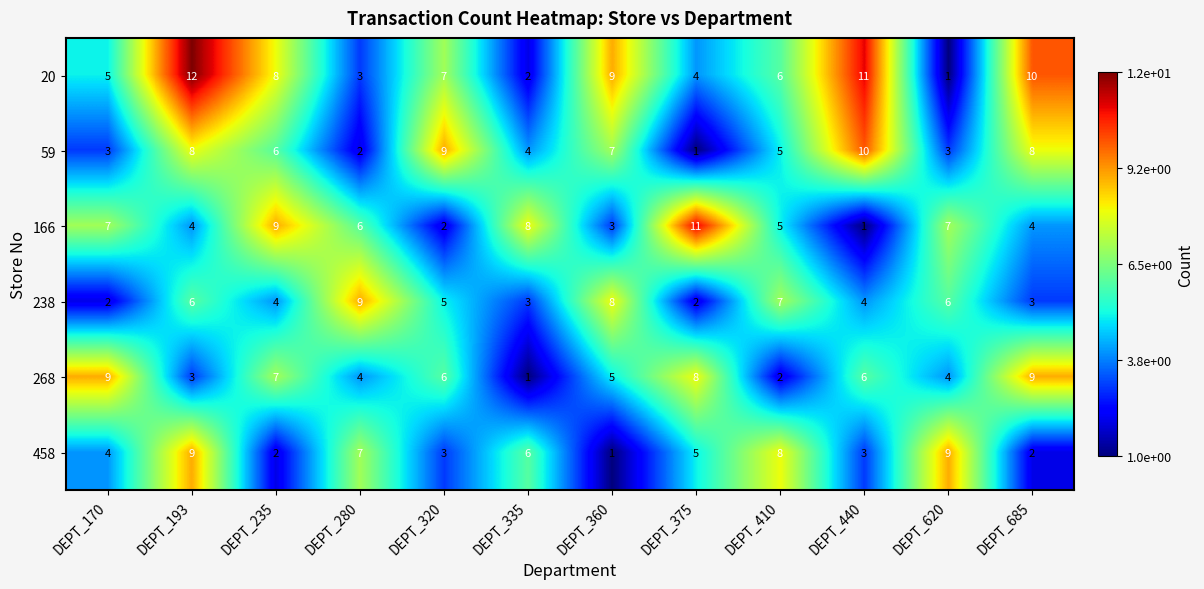

The value of 20 at DEPT_375 is 1. True or false?

False